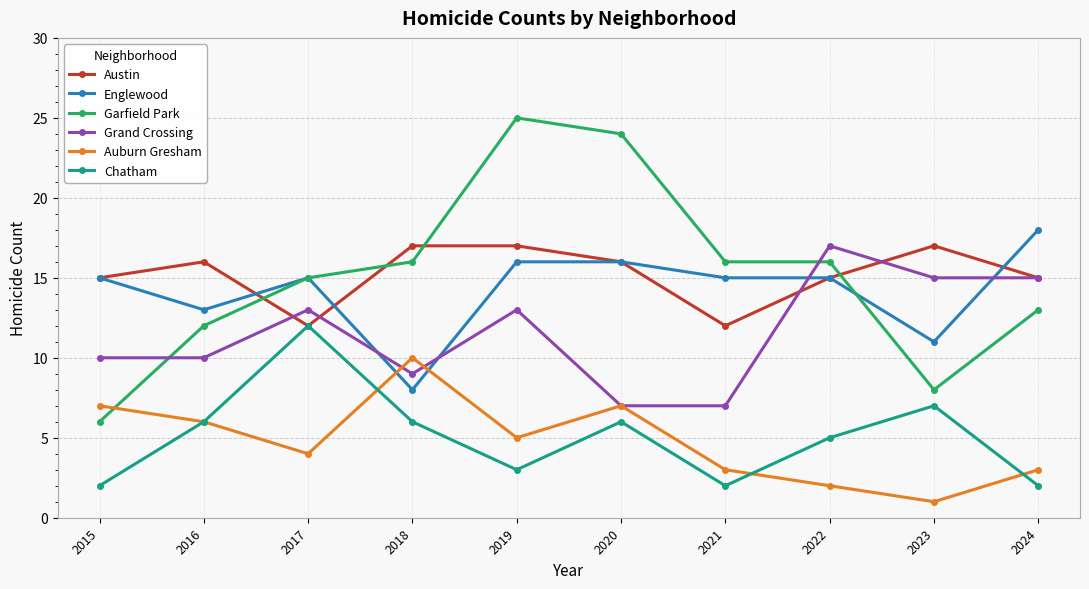

What is the total value across all series at 2024?

66